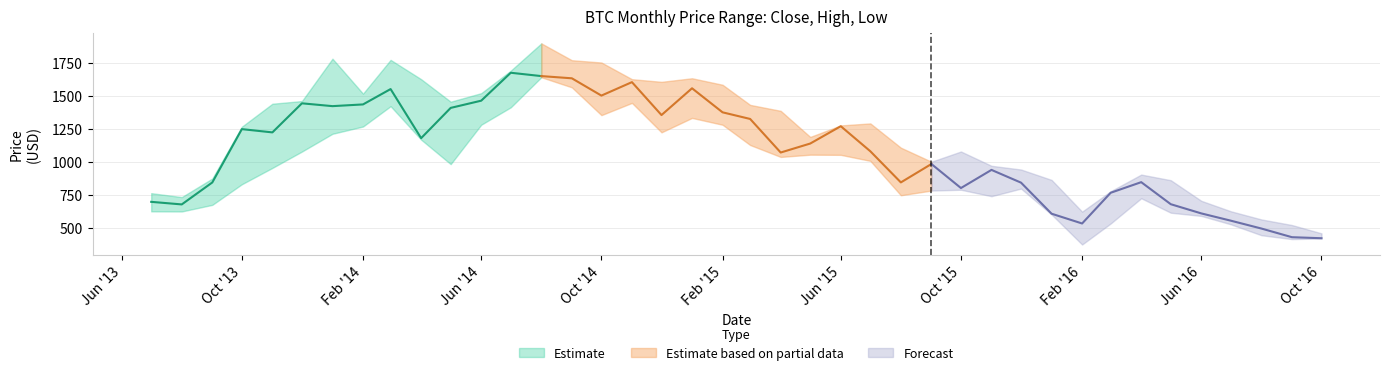

Reading left to right, what are all the values shown in this chart?

Close: 697.8	678.3	844.2	1246.9	1222.2	1441.8	1420.5	1433.4	1549.4	1178.8	1407.2	1461.8	1672.6	1647.4	1630.7	1500.2	1601.8	1353.2	1555.3	1373.8	1323.8	1070.2	1138.1	1268.9	1079.8	844.5	983.5	802.0	939.0	842.8	608.2	534.4	766.4	846.5	680.0	610.5	555.5	496.2	430.9	423.0
High: 763.3	733.8	873.9	1265.2	1438.7	1458.9	1778.9	1514.9	1769.9	1624.0	1454.0	1518.5	1688.6	1894.4	1767.2	1750.0	1624.0	1604.0	1631.0	1581.9	1429.9	1385.0	1188.0	1274.9	1290.0	1106.8	1000.8	1077.9	970.0	941.8	863.5	623.8	778.0	903.7	861.2	705.5	626.6	565.0	522.7	460.0
Low: 626.0	625.1	675.0	830.7	954.0	1077.6	1211.7	1266.6	1420.1	1167.6	982.6	1280.1	1411.7	1638.8	1562.5	1352.6	1445.0	1222.8	1331.6	1280.0	1127.0	1037.0	1054.0	1052.8	1007.4	747.6	783.0	789.2	740.5	798.0	602.0	375.7	534.5	725.0	615.8	591.6	528.0	445.9	416.5	421.0